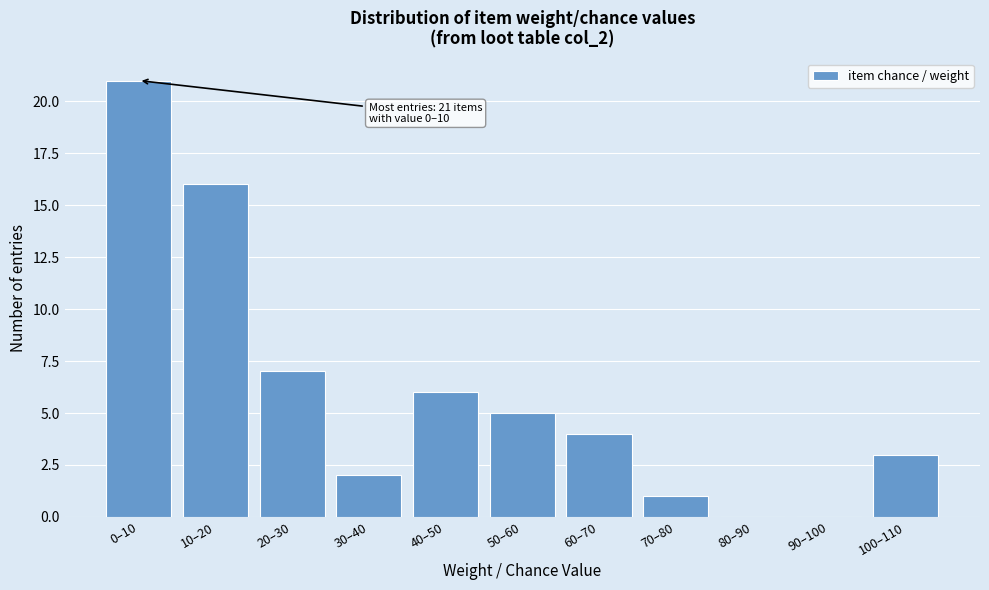

Reading right to left, what are all the values shown in this chart?

100–110=3	90–100=0	80–90=0	70–80=1	60–70=4	50–60=5	40–50=6	30–40=2	20–30=7	10–20=16	0–10=21